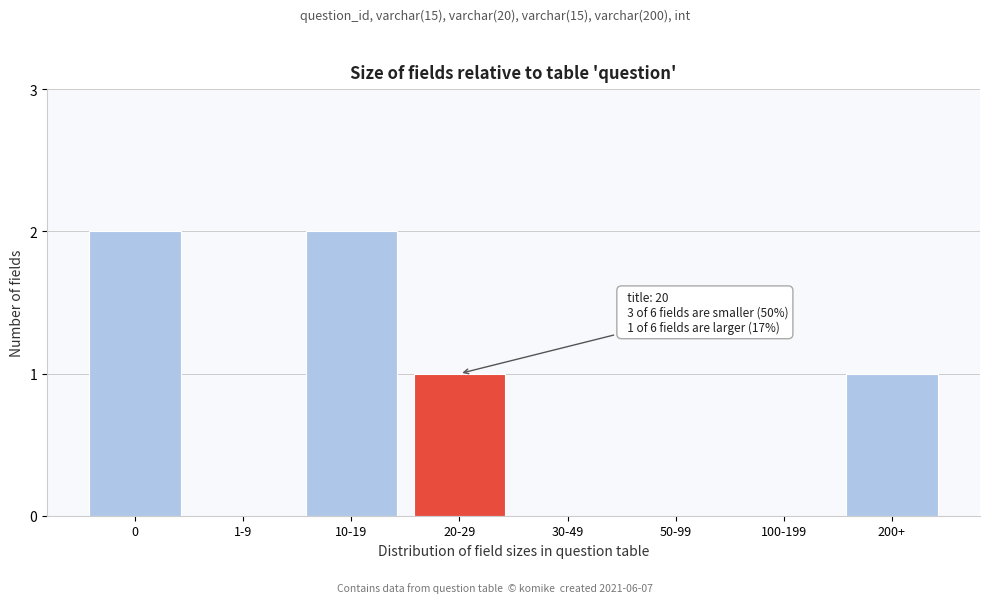

Reading right to left, what are all the values shown in this chart?

200+=1	100-199=0	50-99=0	30-49=0	20-29=1	10-19=2	1-9=0	0=2